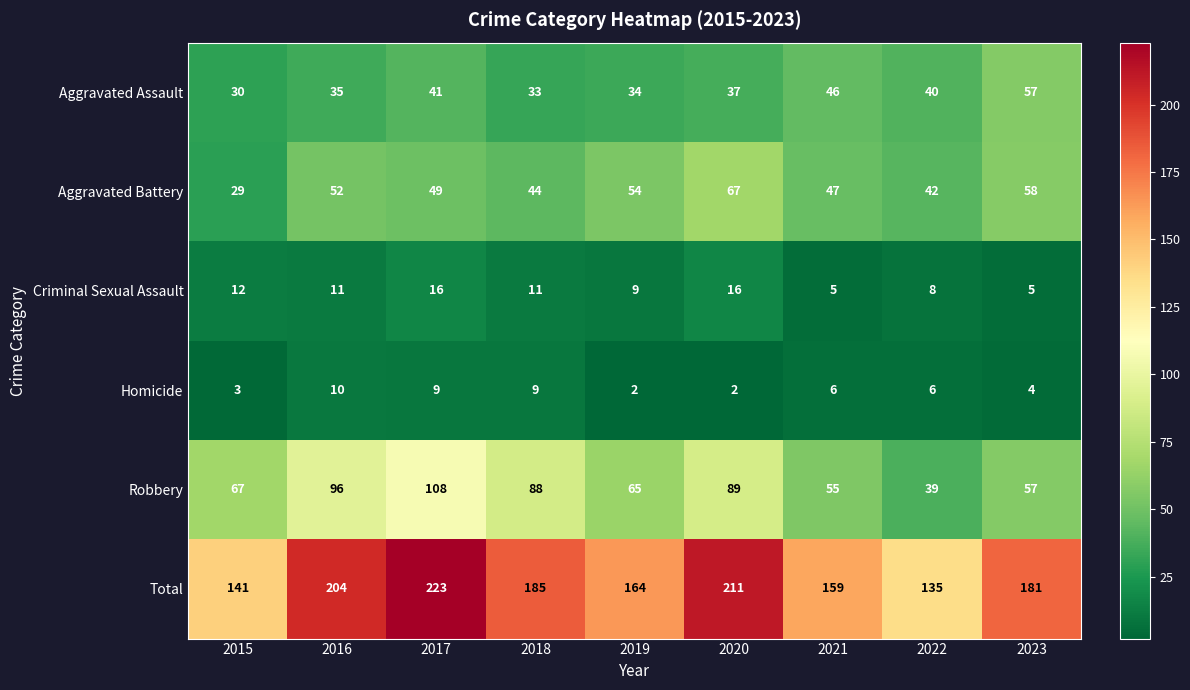

Read the Robbery value at 2018, to the nearest 5.

90